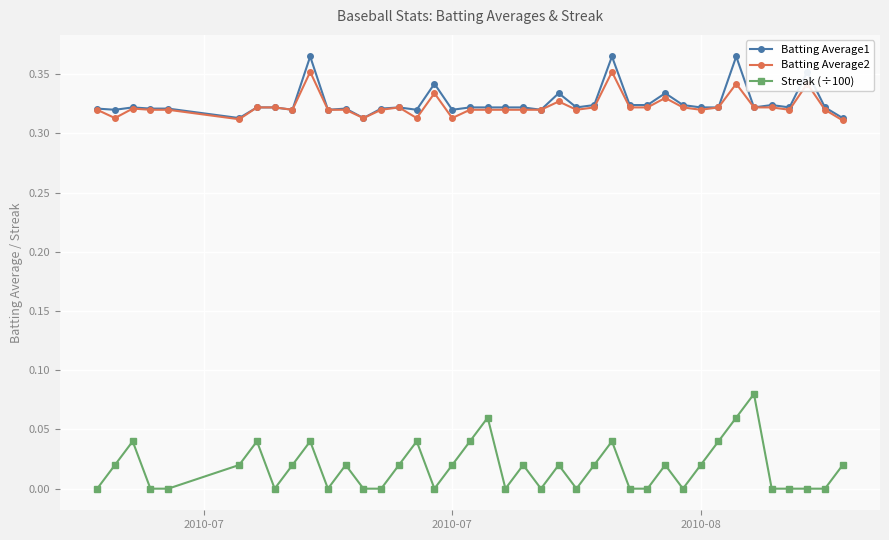

Which series has the largest total across all categories?

Batting Average1